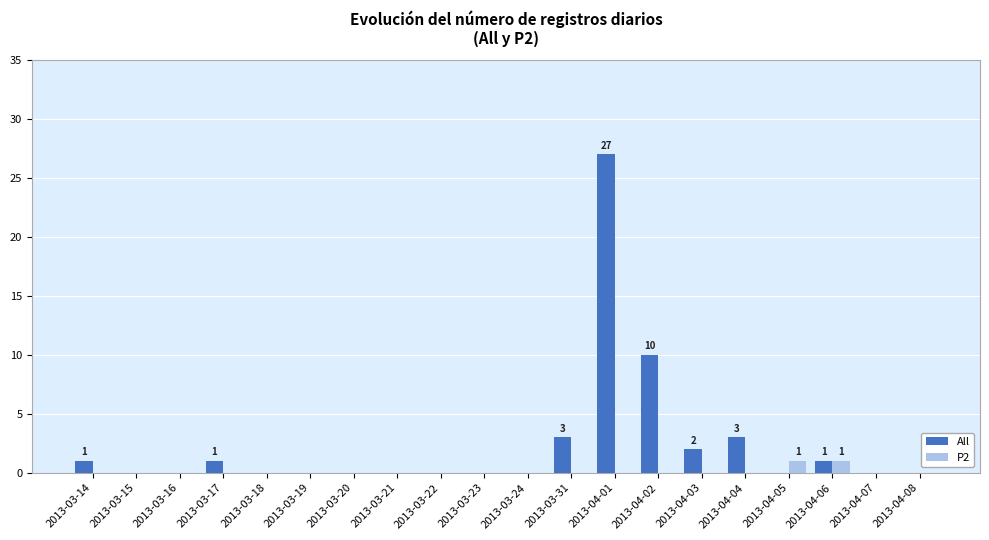

Reading left to right, list all the values displayed in this chart.

All: 1	0	0	1	0	0	0	0	0	0	0	3	27	10	2	3	0	1	0	0
P2: 0	0	0	0	0	0	0	0	0	0	0	0	0	0	0	0	1	1	0	0